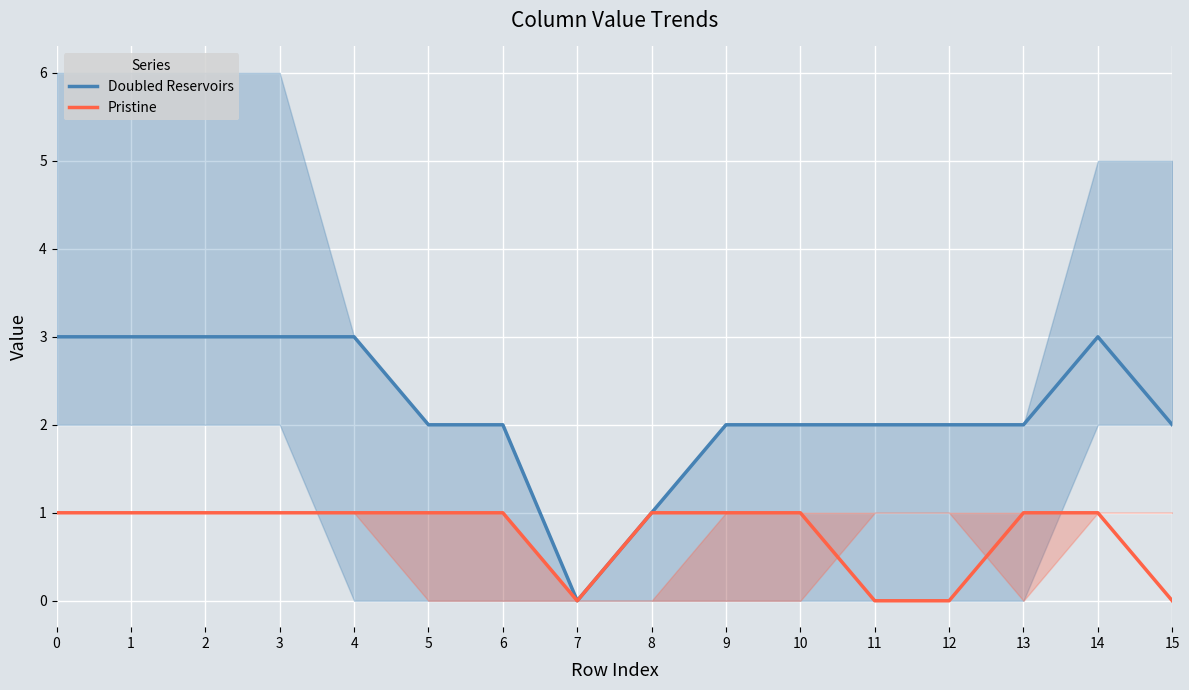

At how many categories does at least one series exceed 1?

14